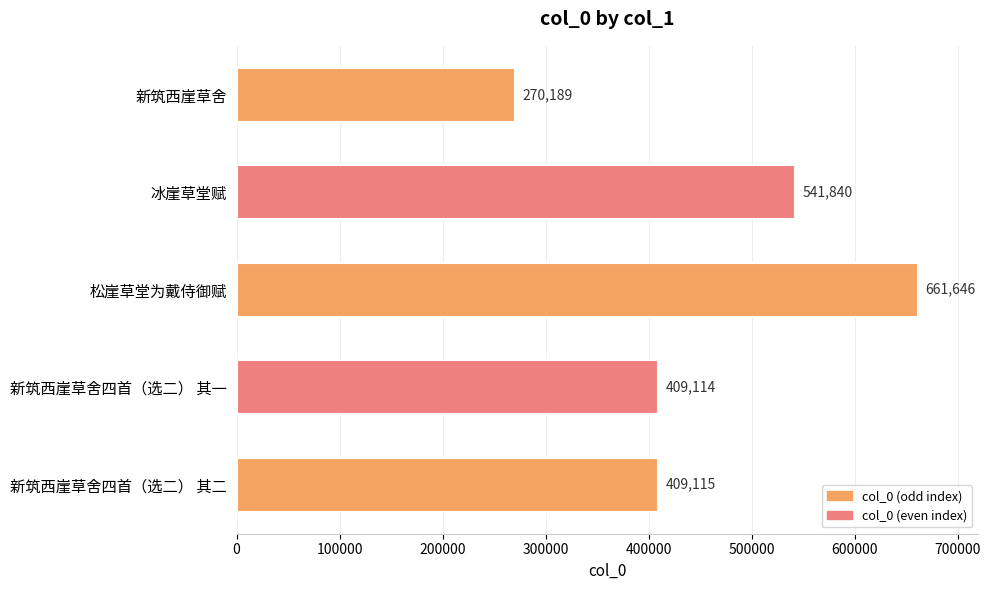

At which label is the value closest to 465917?

新筑西崖草舍四首（选二） 其二